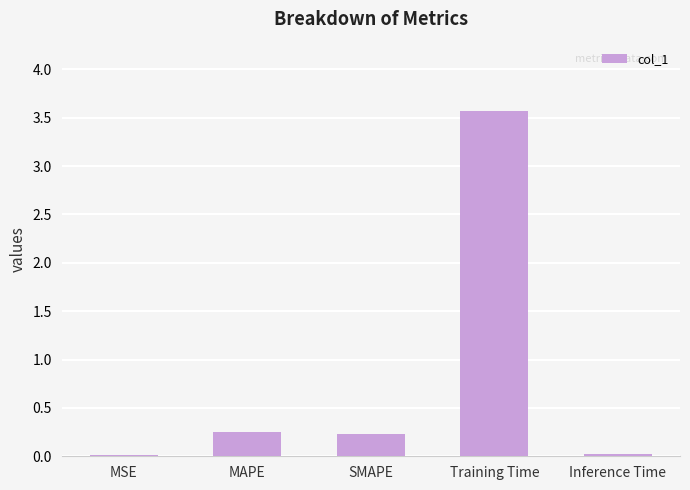

At which category does the chart reach its peak across all series?

Training Time